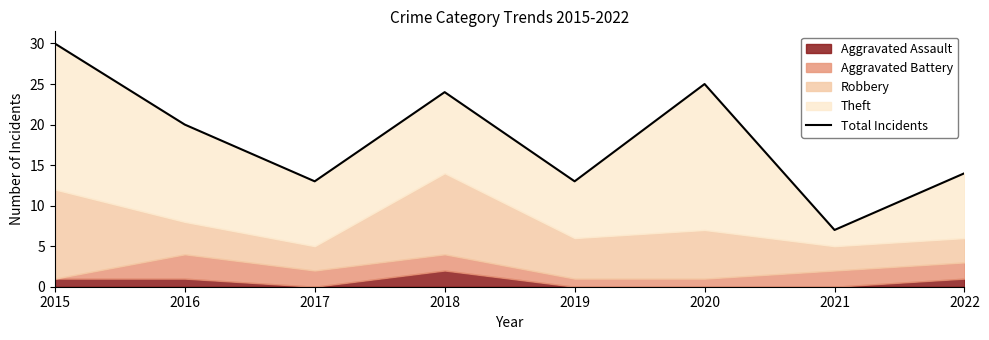

How many lines are shown in the chart?

1